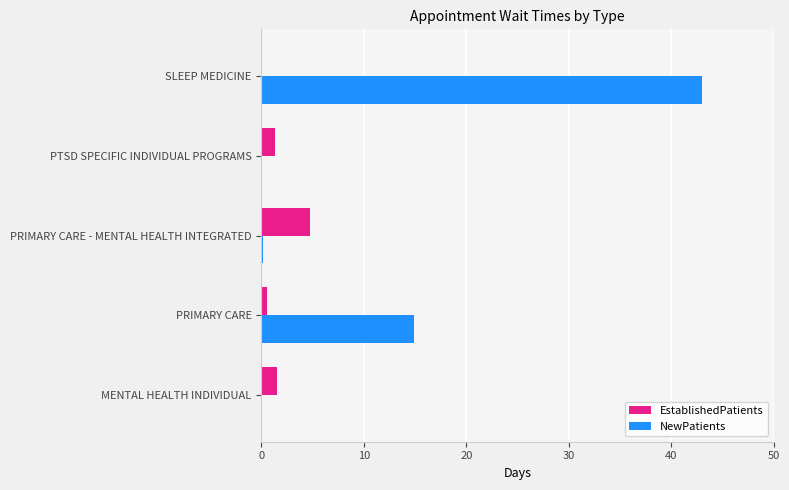

Which series has the largest range (max minus min)?

NewPatients